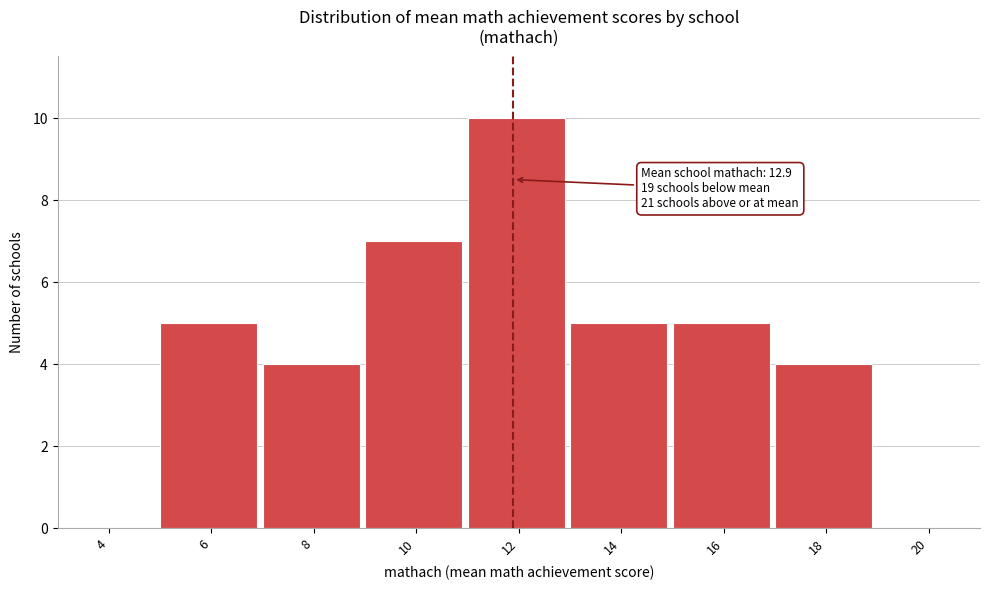

Reading left to right, transcribe all the data shown in this chart.

4=0	6=5	8=4	10=7	12=10	14=5	16=5	18=4	20=0